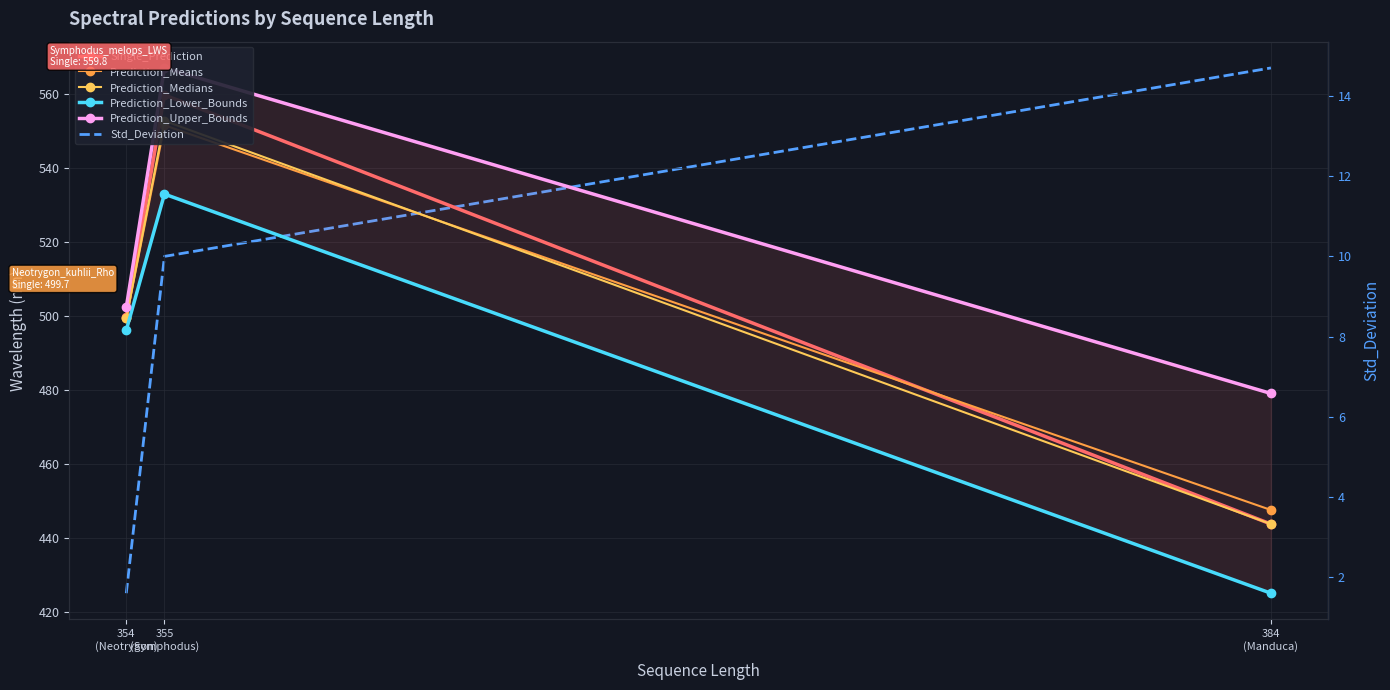

What is the difference between the maximum and second lowest values in the Single_Prediction series?

60.1